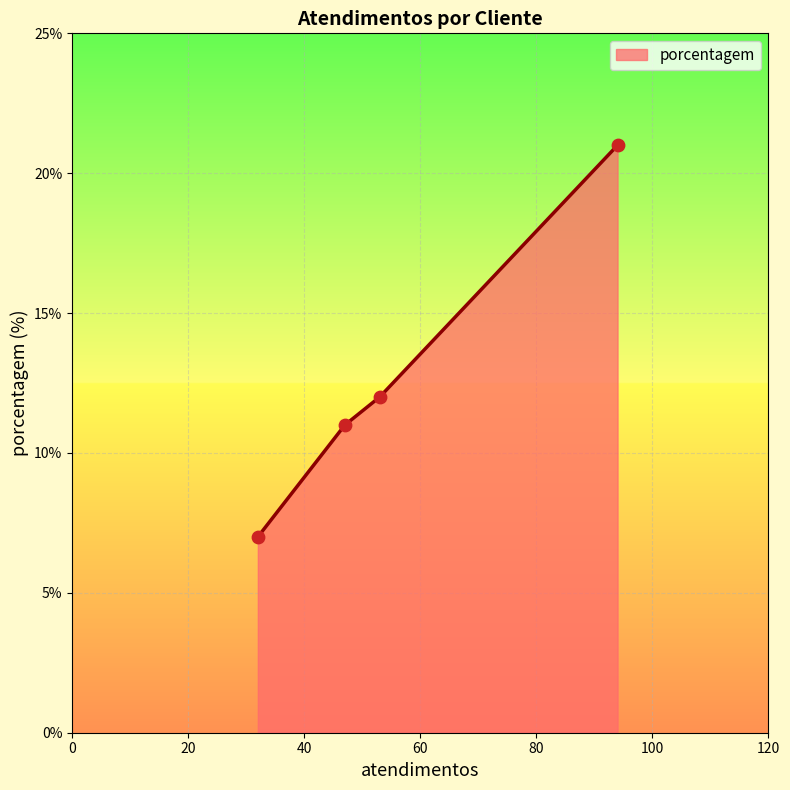

What is the minimum value for porcentagem?

7.0